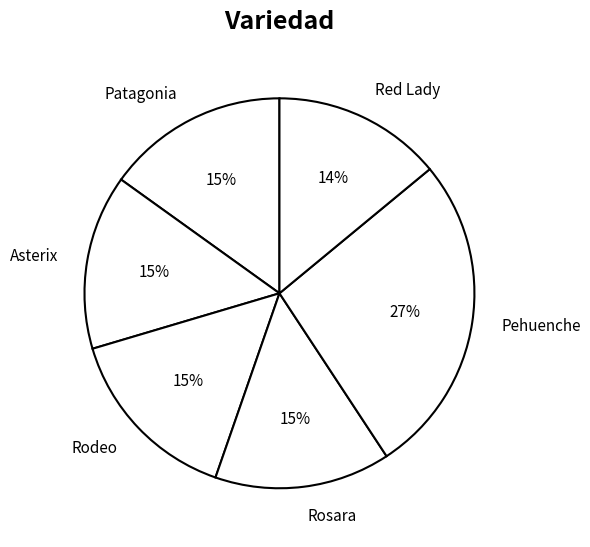

Is it true that Rosara is 24% of the pie?

False